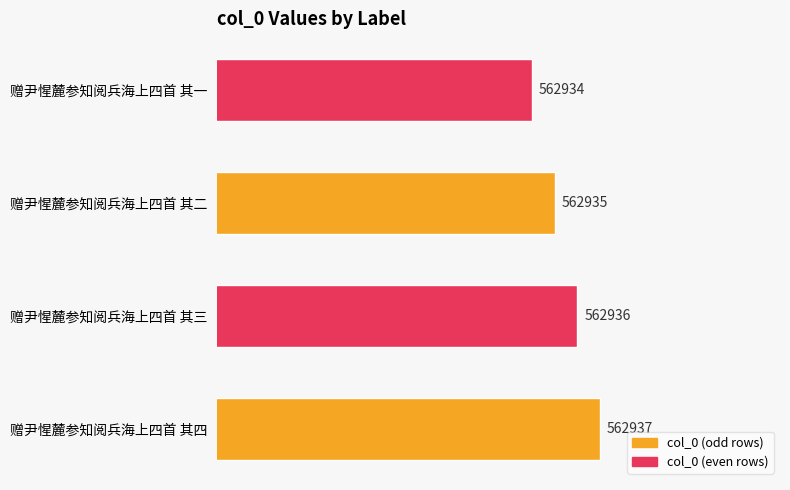

Which category has the lowest value across all series?

赠尹惺麓参知阅兵海上四首 其一